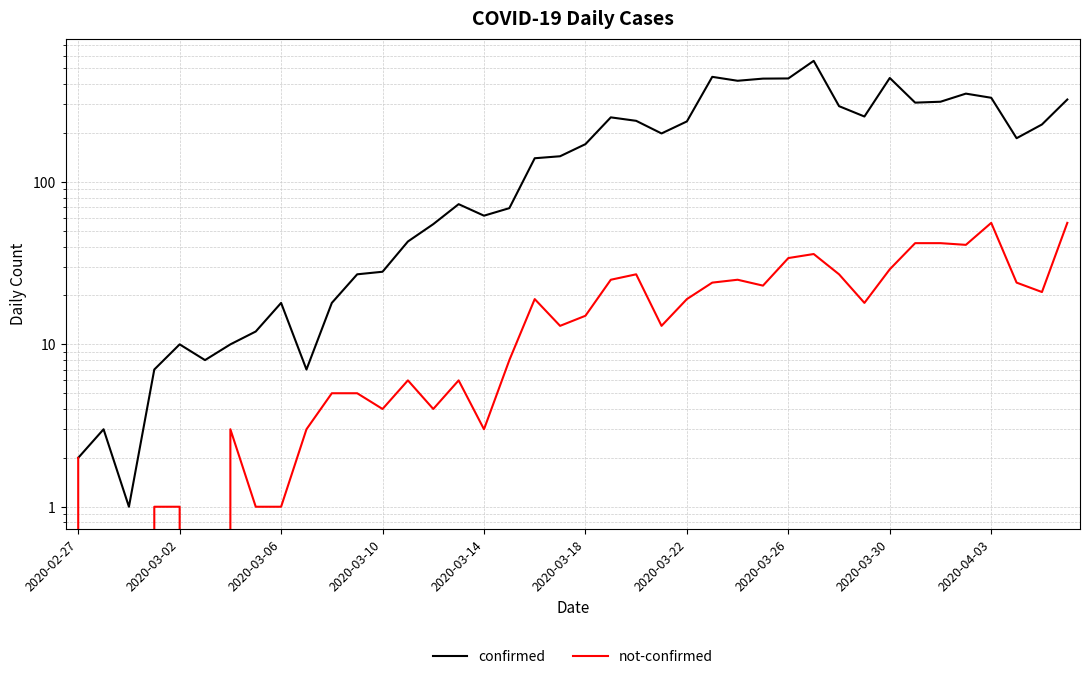

The confirmed series shows 557 at 29. True or false?

True